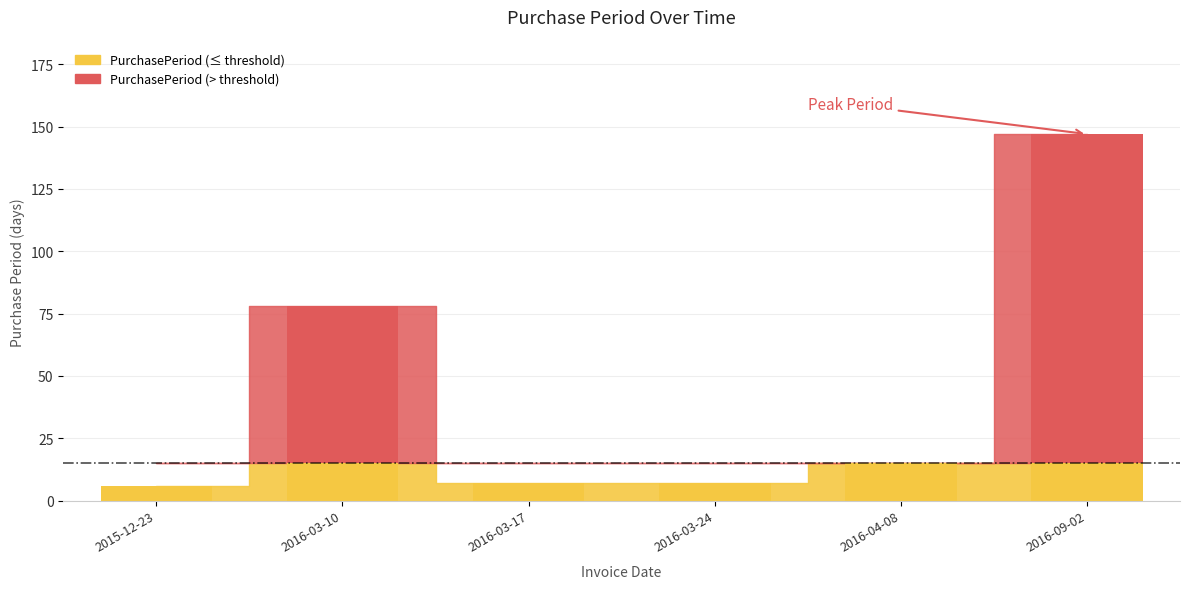

List the labels in order of value, largest first.

2016-09-02, 2016-03-10, 2016-04-08, 2016-03-17, 2016-03-24, 2015-12-23